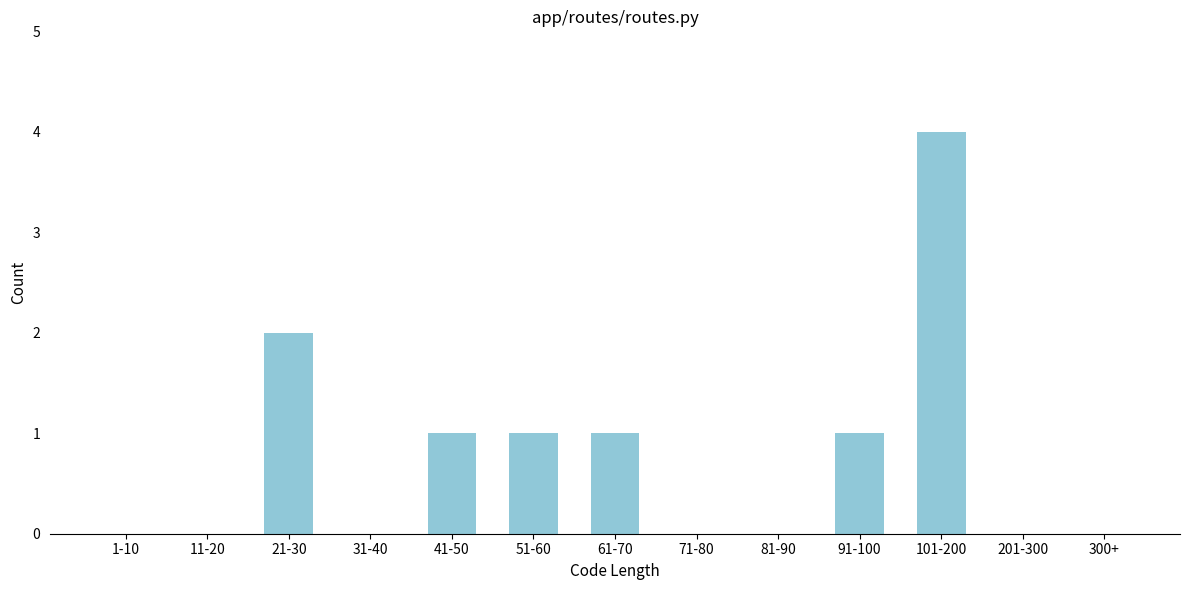

Reading left to right, extract all data points from this chart.

1-10=0	11-20=0	21-30=2	31-40=0	41-50=1	51-60=1	61-70=1	71-80=0	81-90=0	91-100=1	101-200=4	201-300=0	300+=0